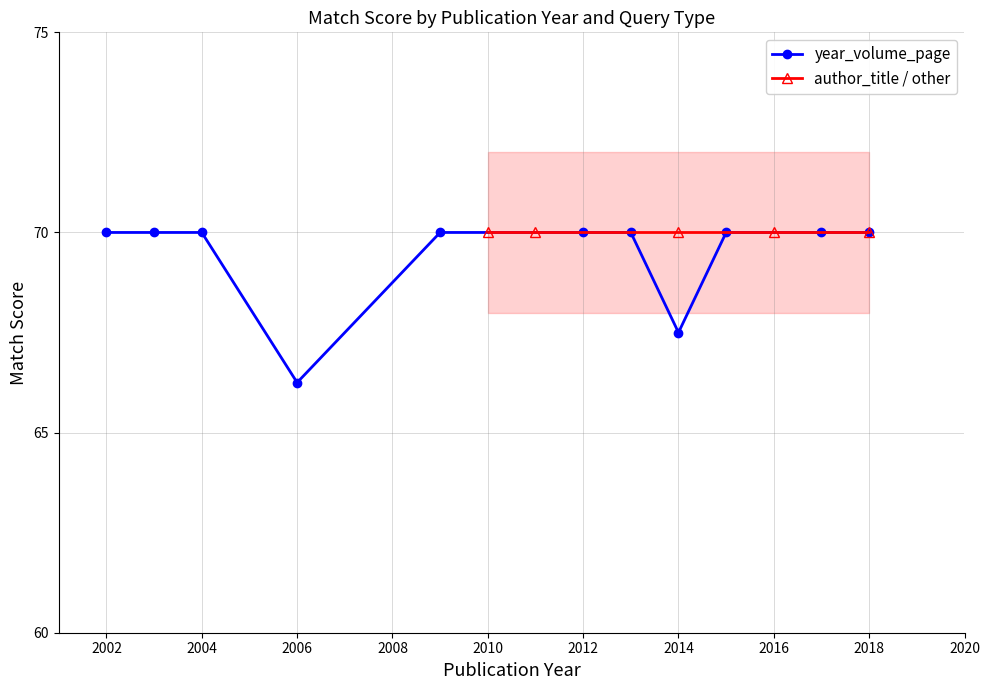

Is it true that year_volume_page equals 70.0 at 2018?

True